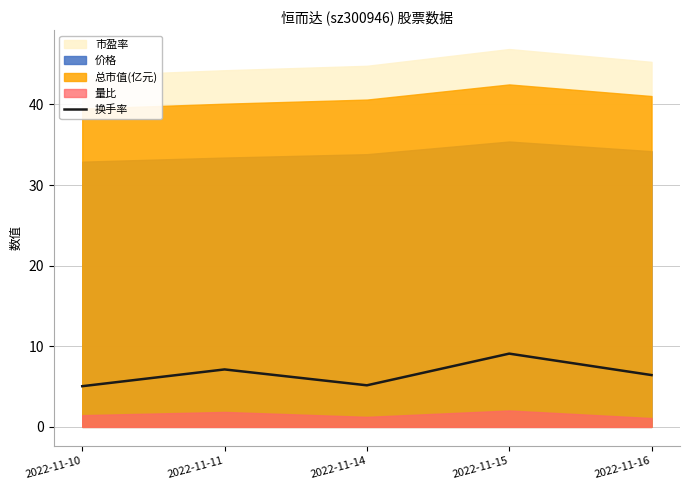

True or false: 换手率 has a value of 1.6 at 2022-11-14.

False